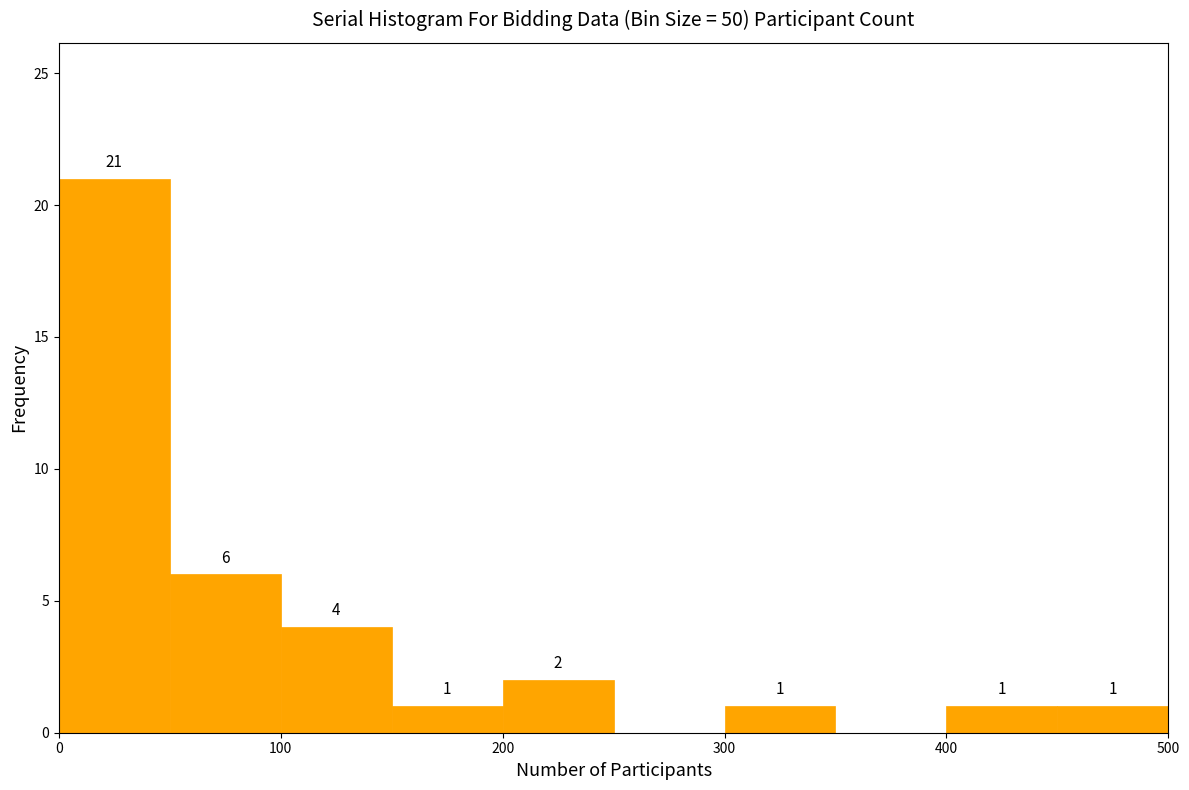

Over which range of the x-axis is the bar tallest?

0 to 50